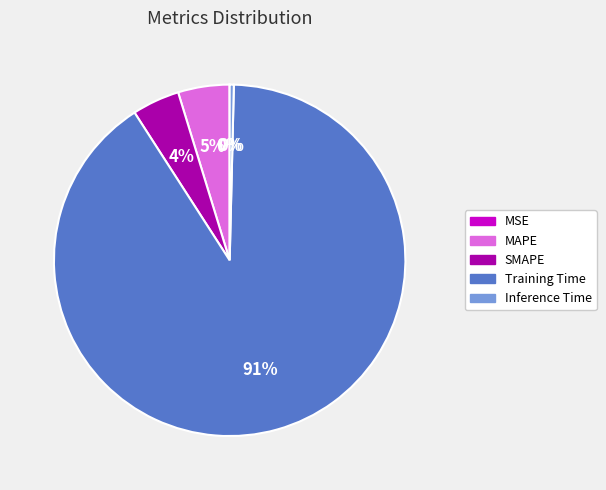

Is there a majority slice in this chart?

Yes